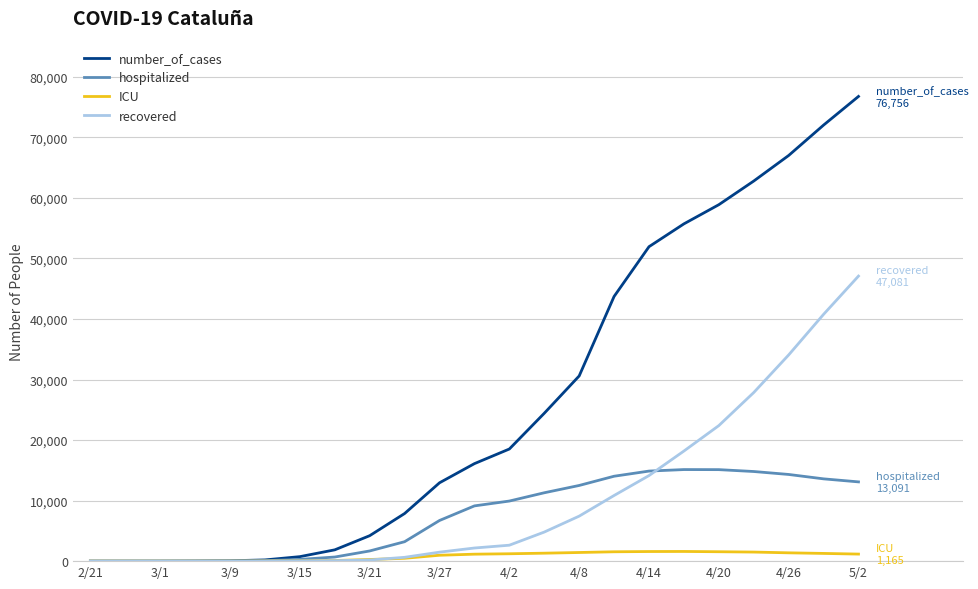

What is the maximum value for recovered?

47081